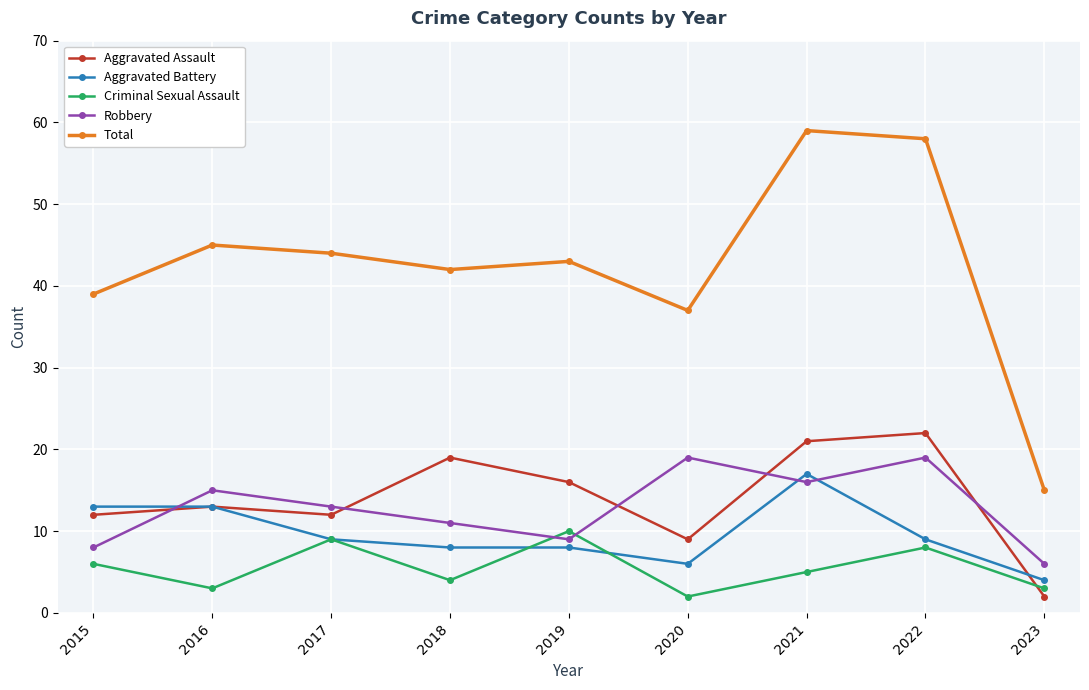

How many lines are shown in the chart?

5